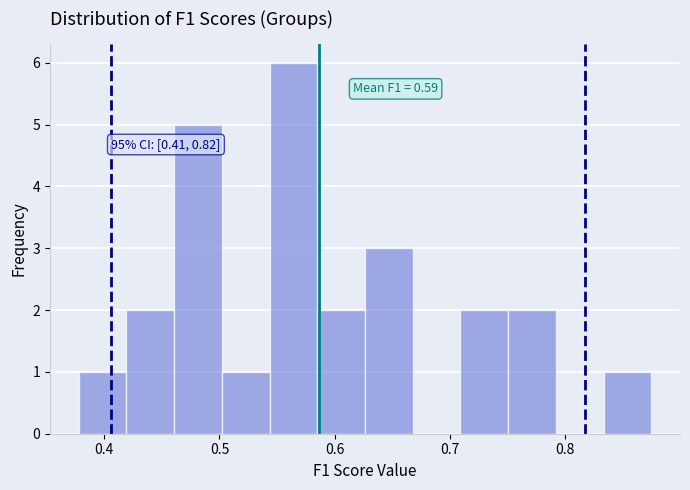

Over which range of the x-axis is the bar tallest?

0.54 to 0.58